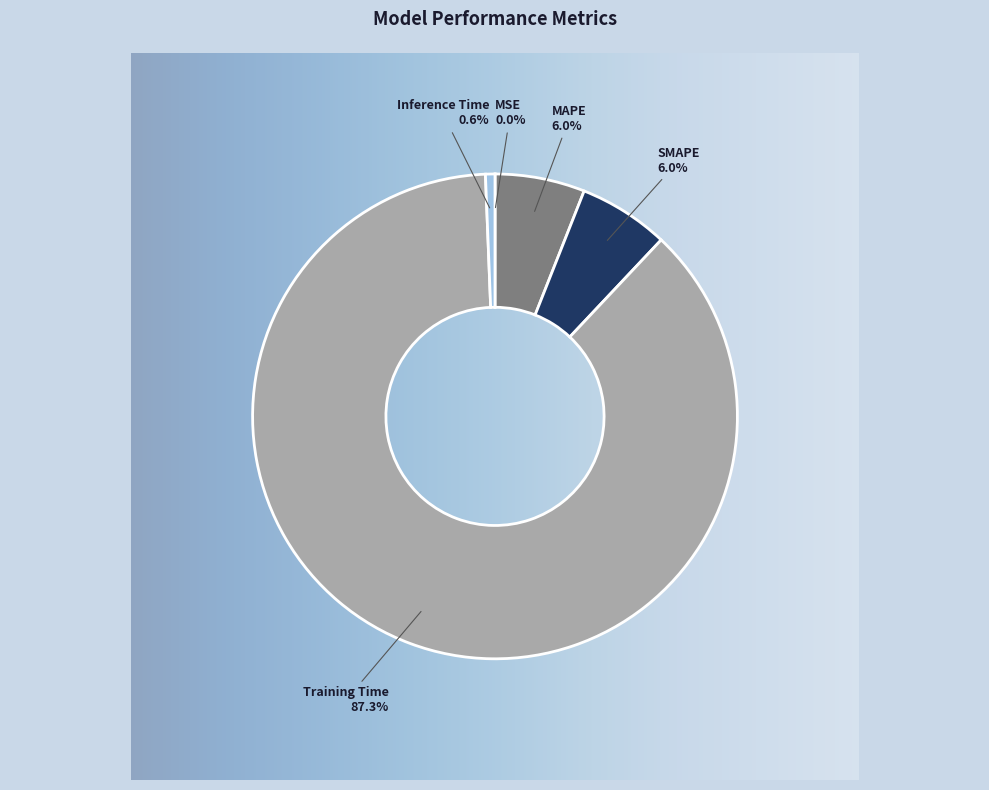

The Inference Time slice represents 1% of the pie. True or false?

True